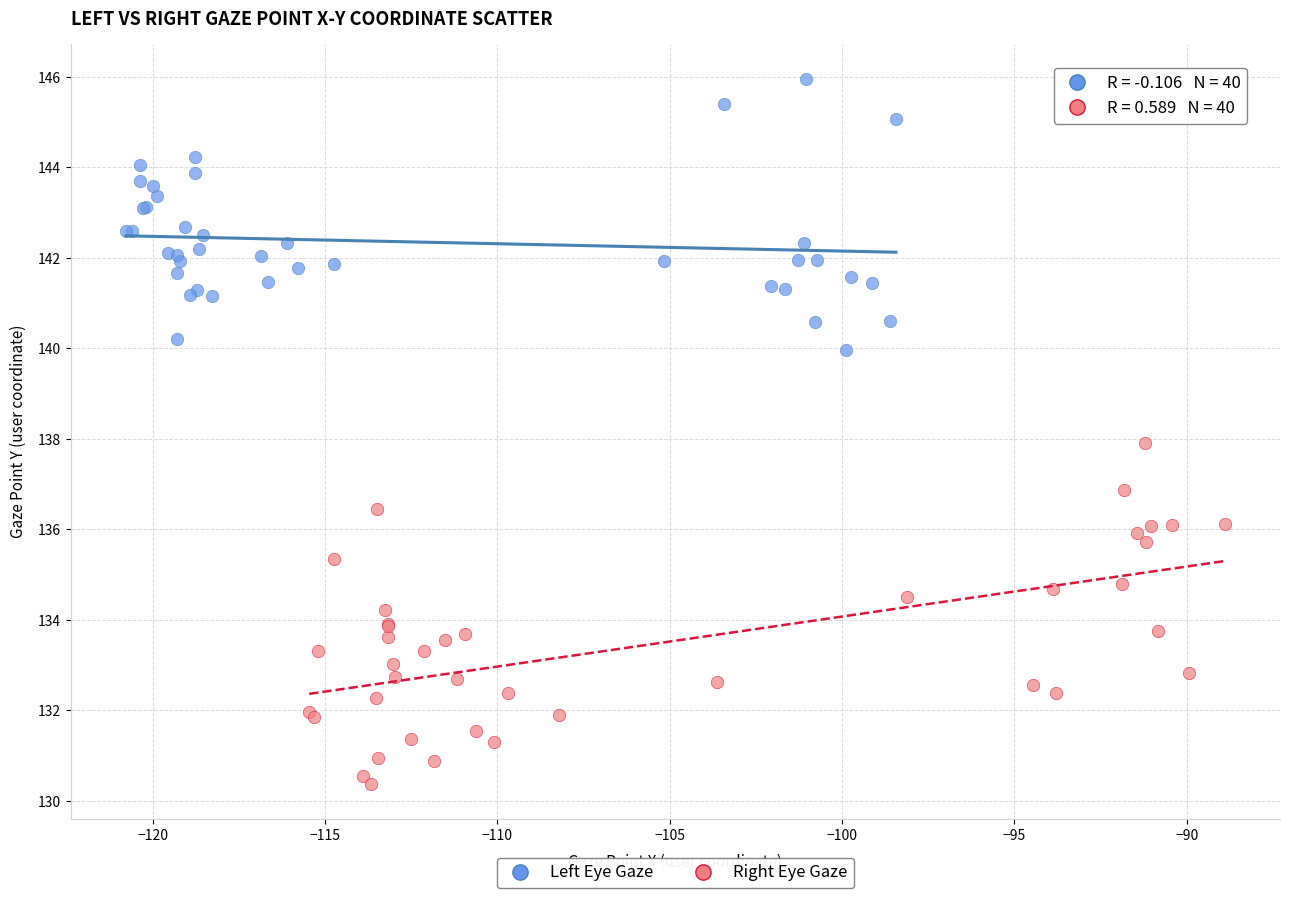

Which series contains the lowest Y value?

Right Eye Gaze